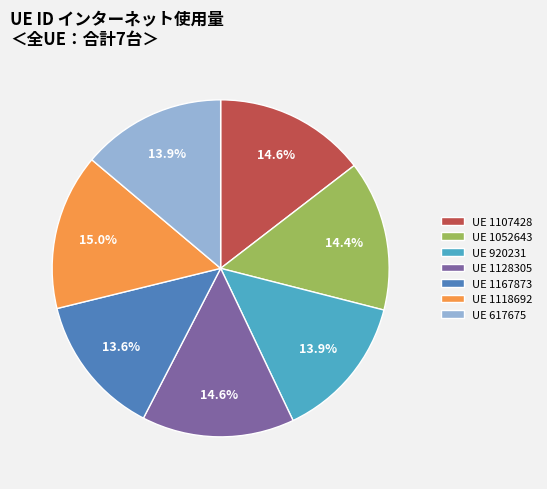

Does any single category account for the majority?

No